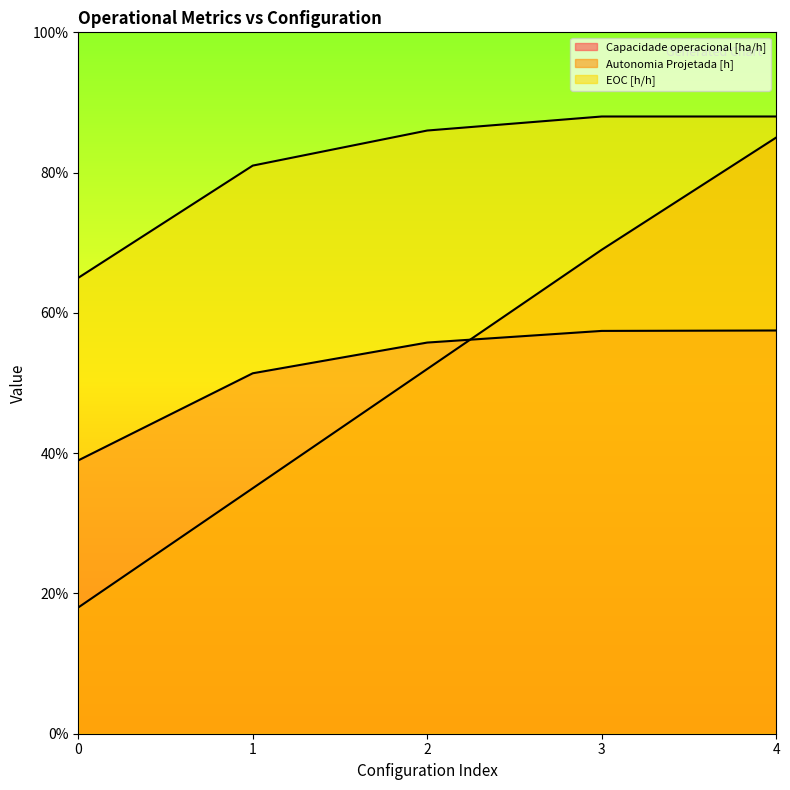

What is the approximate value of Capacidade operacional [ha/h] at 1?

0.5